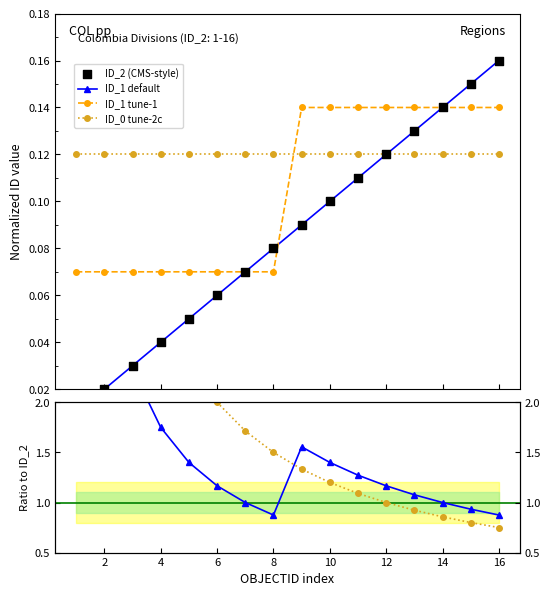

True or false: ID_1 tune-1 and ID_0 tune-2c intersect in this chart.

True